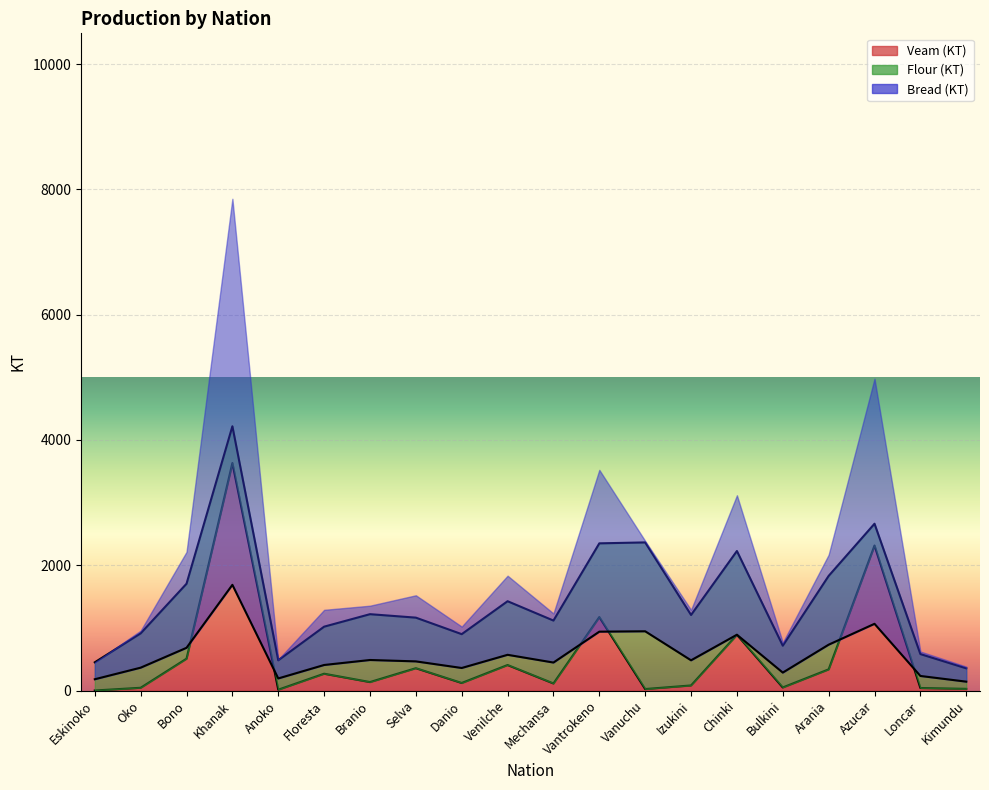

What is the approximate value of Veam (KT) at Chinki?

889.8